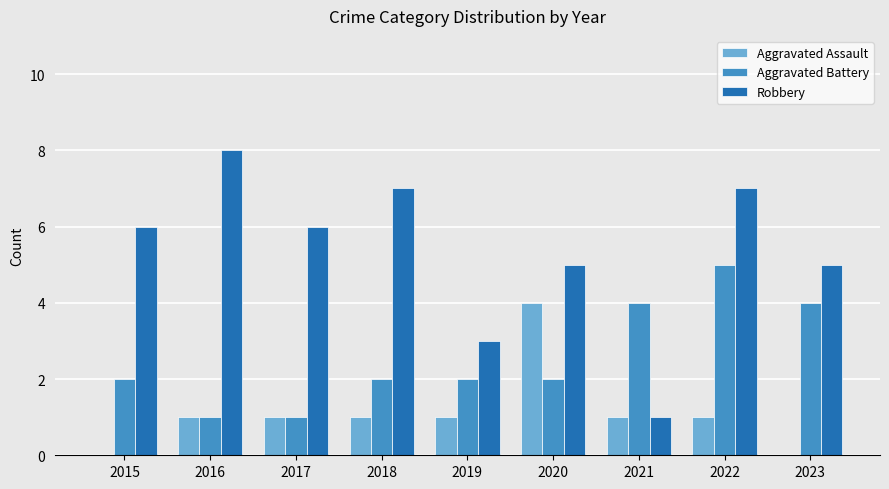

Does the chart contain stacked bars?

No